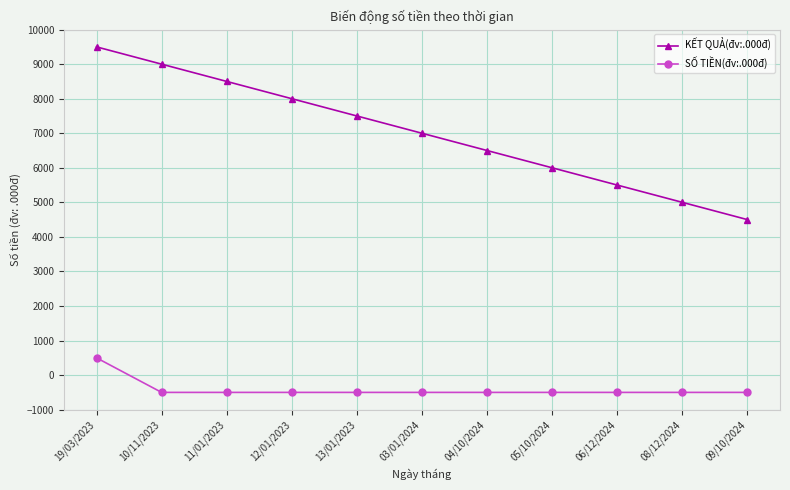

What is the maximum value for KẾT QUẢ(đv:.000đ)?

9500